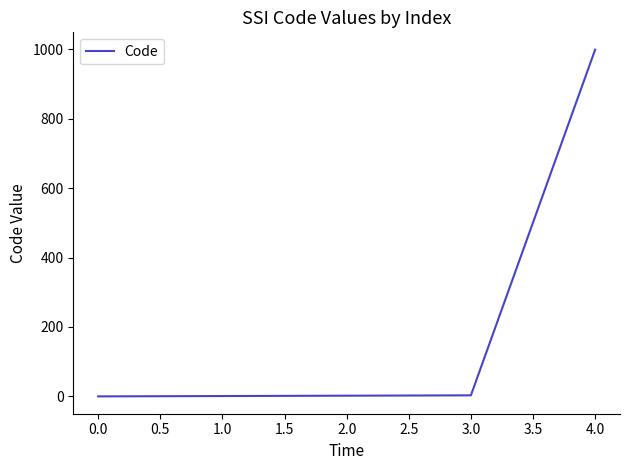

What is the maximum value shown in the chart?

999